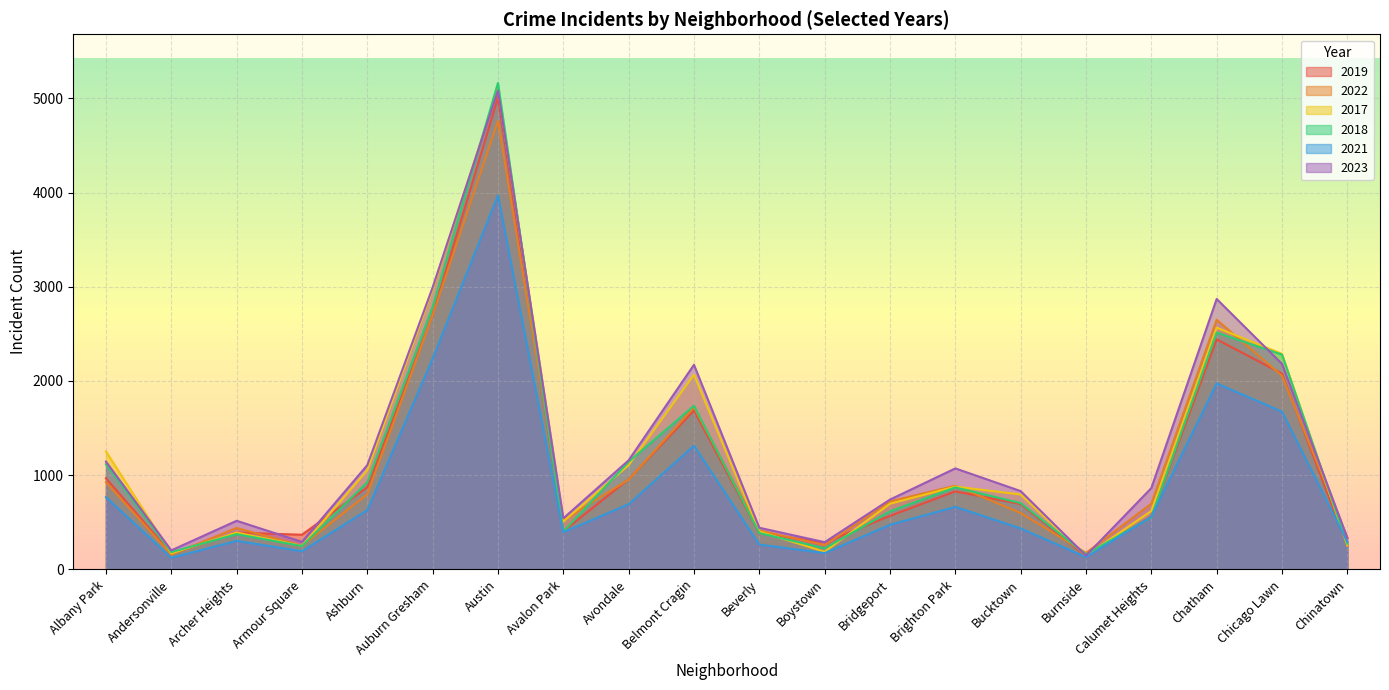

The value of 2018 at Burnside is 160. True or false?

True